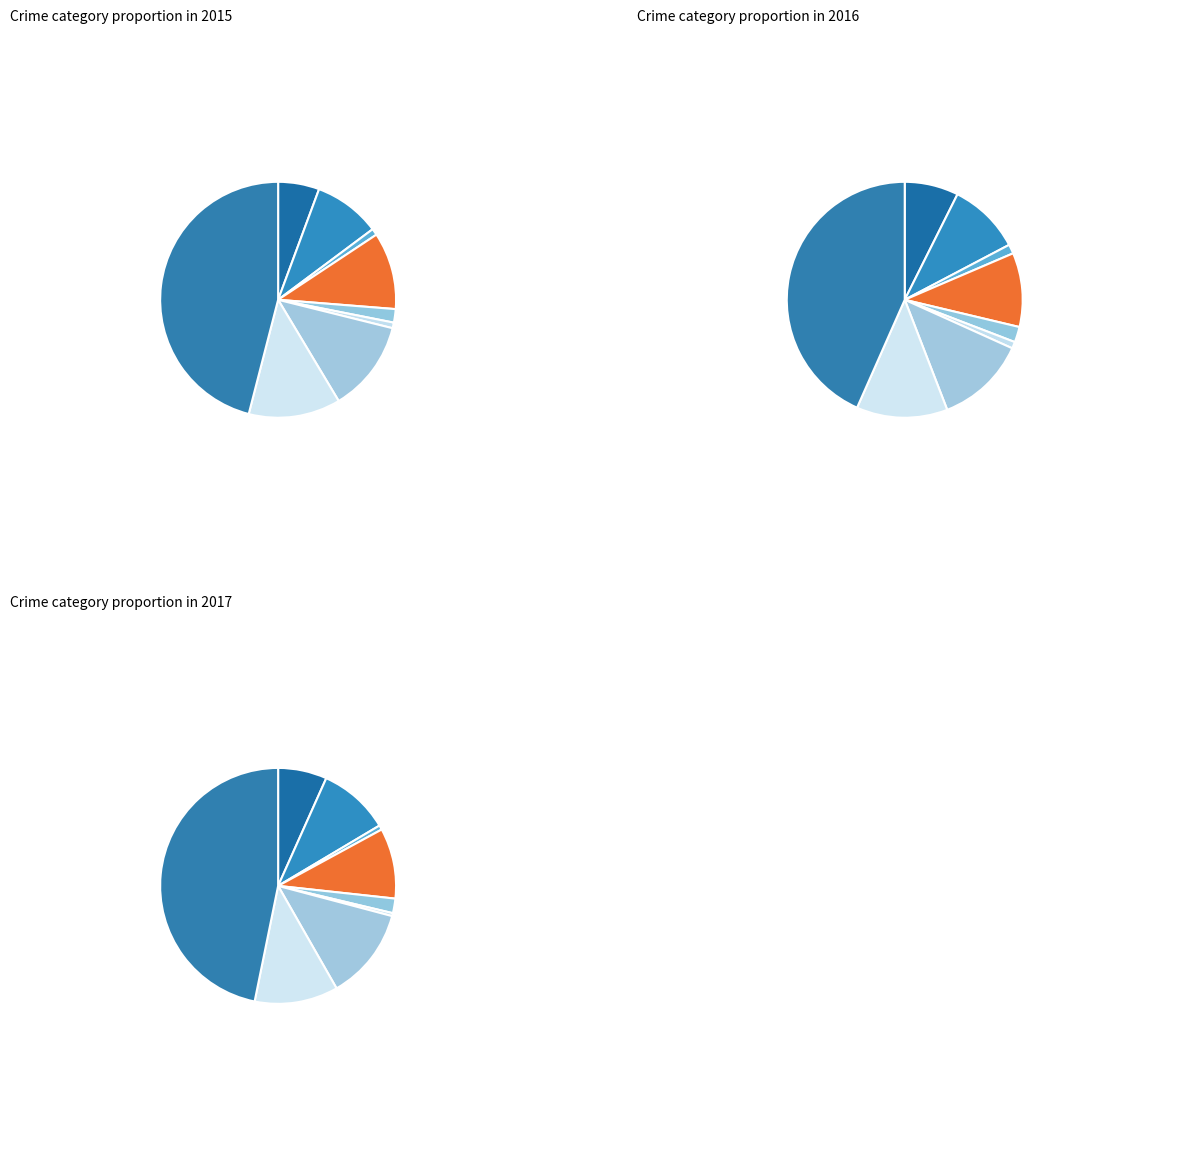

To the nearest percent, what is the combined percentage of Homicide and Robbery?

13%